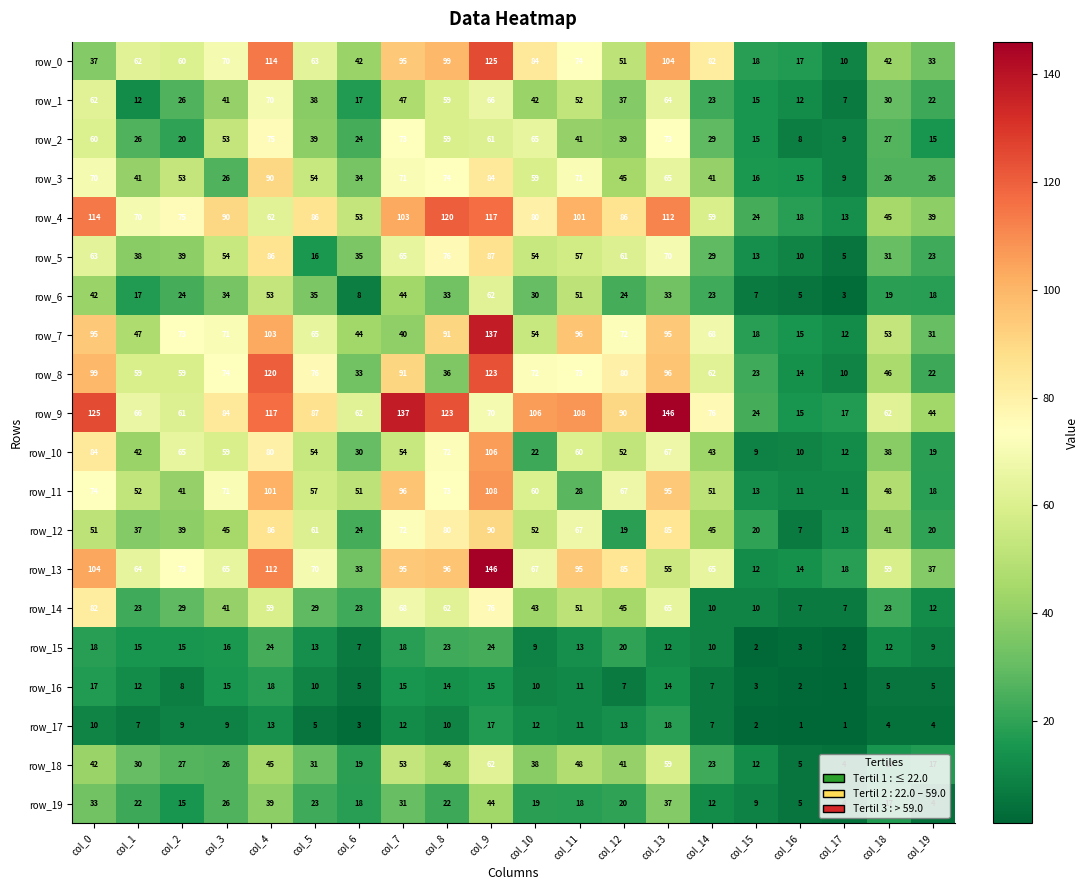

At which category is the sum across all series the highest?

col_9